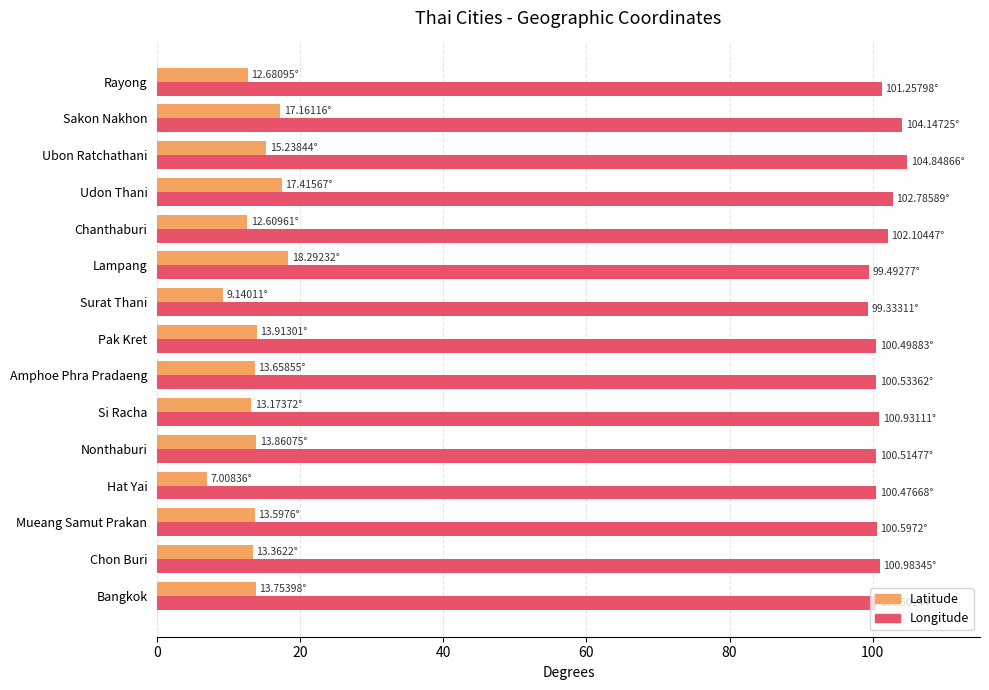

What is the minimum value shown in the chart?

7.0